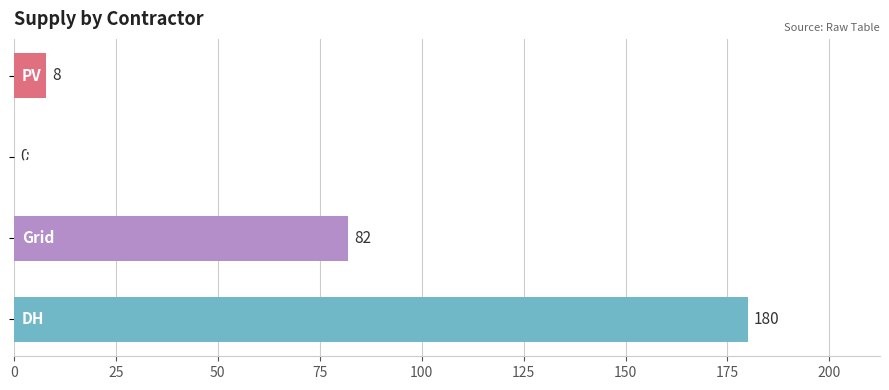

How many series are shown in this chart?

1